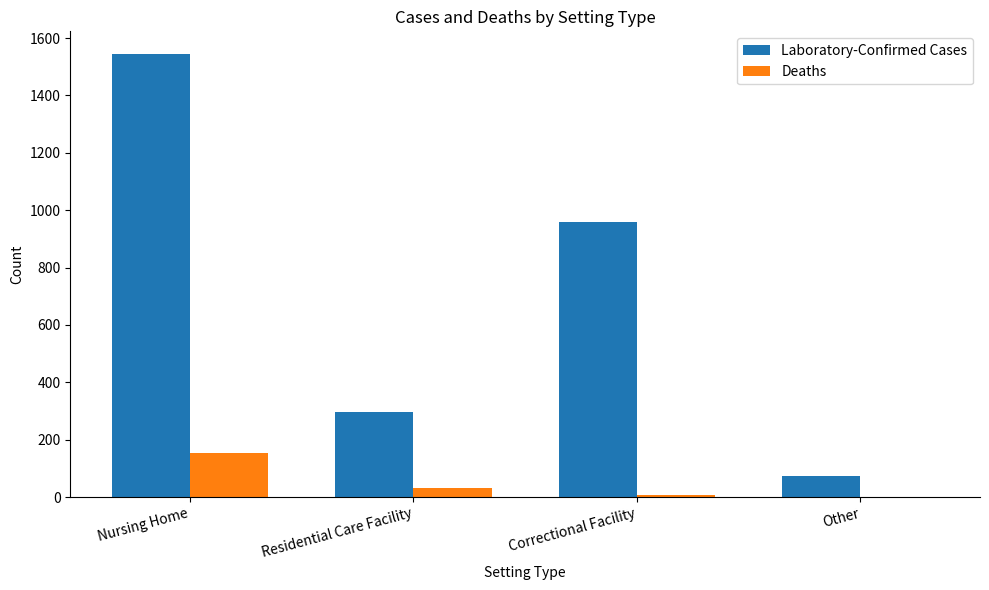

True or false: Deaths has a value of 52 at Nursing Home.

False